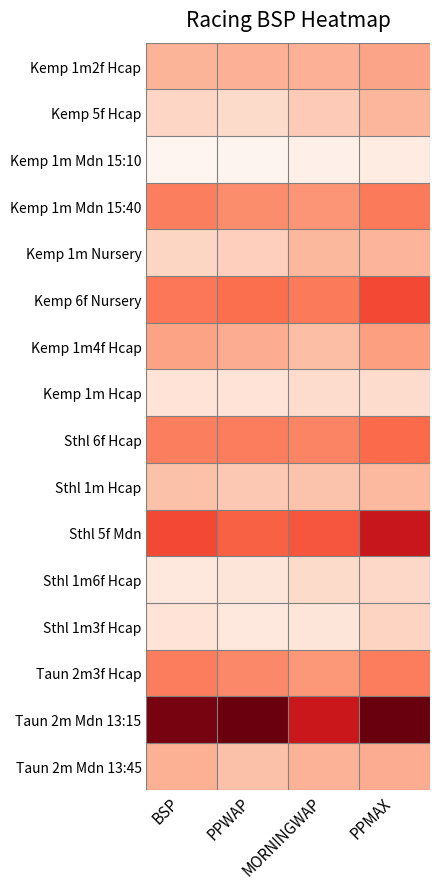

Reading left to right, what are all the values shown in this chart?

Kemp 1m2f Hcap: BSP=2.8	PPWAP=2.8	MORNINGWAP=2.8	PPMAX=3.0
Kemp 5f Hcap: BSP=2.1	PPWAP=2.0	MORNINGWAP=2.3	PPMAX=2.7
Kemp 1m Mdn 15:10: BSP=1.2	PPWAP=1.3	MORNINGWAP=1.4	PPMAX=1.5
Kemp 1m Mdn 15:40: BSP=3.7	PPWAP=3.4	MORNINGWAP=3.3	PPMAX=3.8
Kemp 1m Nursery: BSP=2.1	PPWAP=2.3	MORNINGWAP=2.7	PPMAX=2.7
Kemp 6f Nursery: BSP=3.8	PPWAP=4.0	MORNINGWAP=3.8	PPMAX=4.6
Kemp 1m4f Hcap: BSP=3.1	PPWAP=2.9	MORNINGWAP=2.5	PPMAX=3.1
Kemp 1m Hcap: BSP=1.8	PPWAP=1.8	MORNINGWAP=2.0	PPMAX=2.0
Sthl 6f Hcap: BSP=3.7	PPWAP=3.7	MORNINGWAP=3.6	PPMAX=4.0
Sthl 1m Hcap: BSP=2.5	PPWAP=2.4	MORNINGWAP=2.5	PPMAX=2.7
Sthl 5f Mdn: BSP=4.6	PPWAP=4.2	MORNINGWAP=4.4	PPMAX=5.5
Sthl 1m6f Hcap: BSP=1.7	PPWAP=1.7	MORNINGWAP=2.0	PPMAX=2.1
Sthl 1m3f Hcap: BSP=1.8	PPWAP=1.7	MORNINGWAP=1.8	PPMAX=2.2
Taun 2m3f Hcap: BSP=3.7	PPWAP=3.5	MORNINGWAP=3.3	PPMAX=3.7
Taun 2m Mdn 13:15: BSP=6.7	PPWAP=6.8	MORNINGWAP=5.5	PPMAX=6.9
Taun 2m Mdn 13:45: BSP=2.8	PPWAP=2.5	MORNINGWAP=2.8	PPMAX=2.9